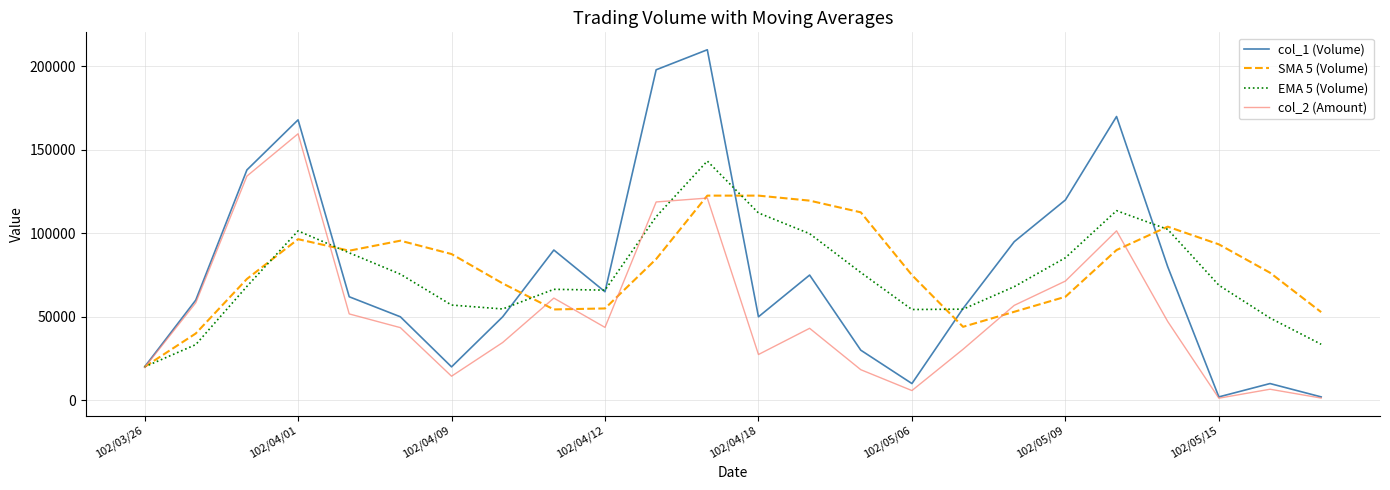

In col_1 (Volume), how many points are higher than both neighbors (excluding endpoints)?

6